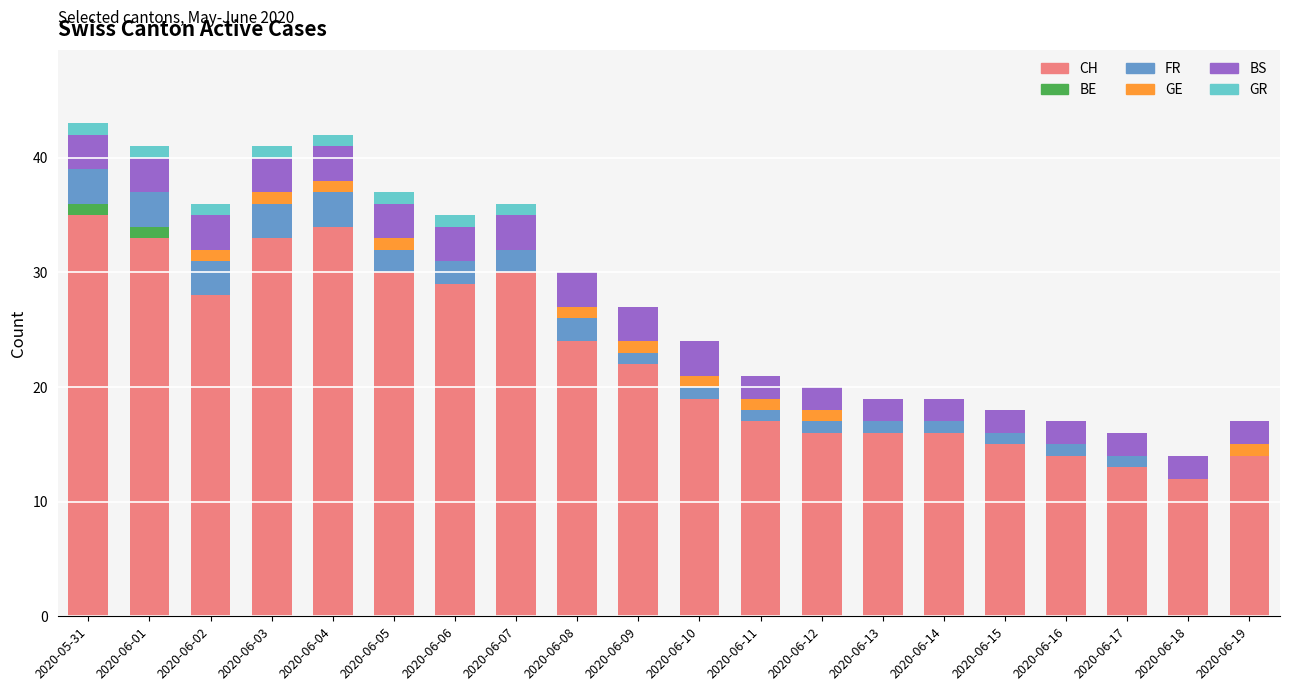

At which label does CH reach its peak?

2020-05-31